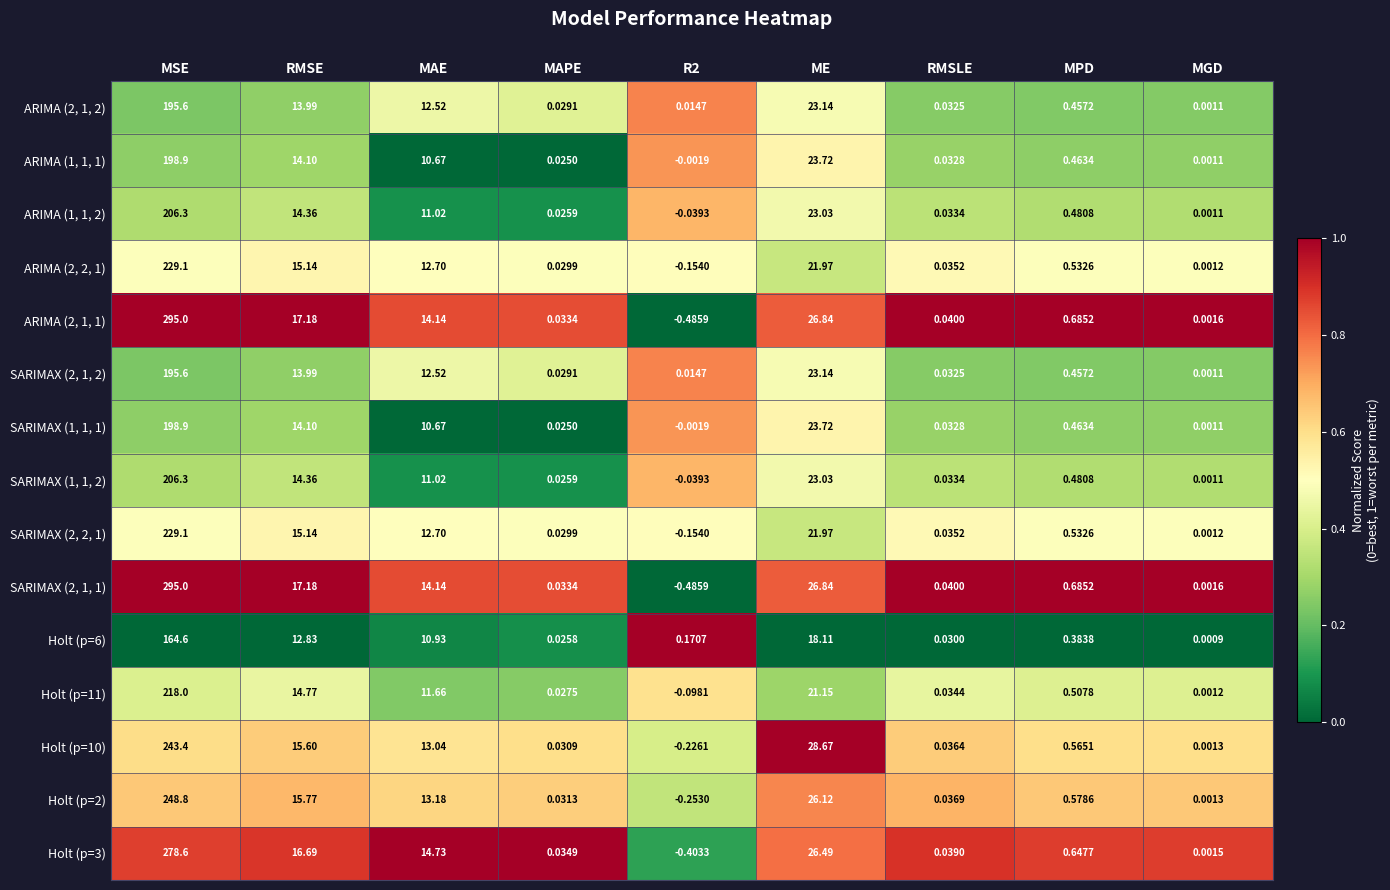

Which label corresponds to the largest value in the chart?

MSE